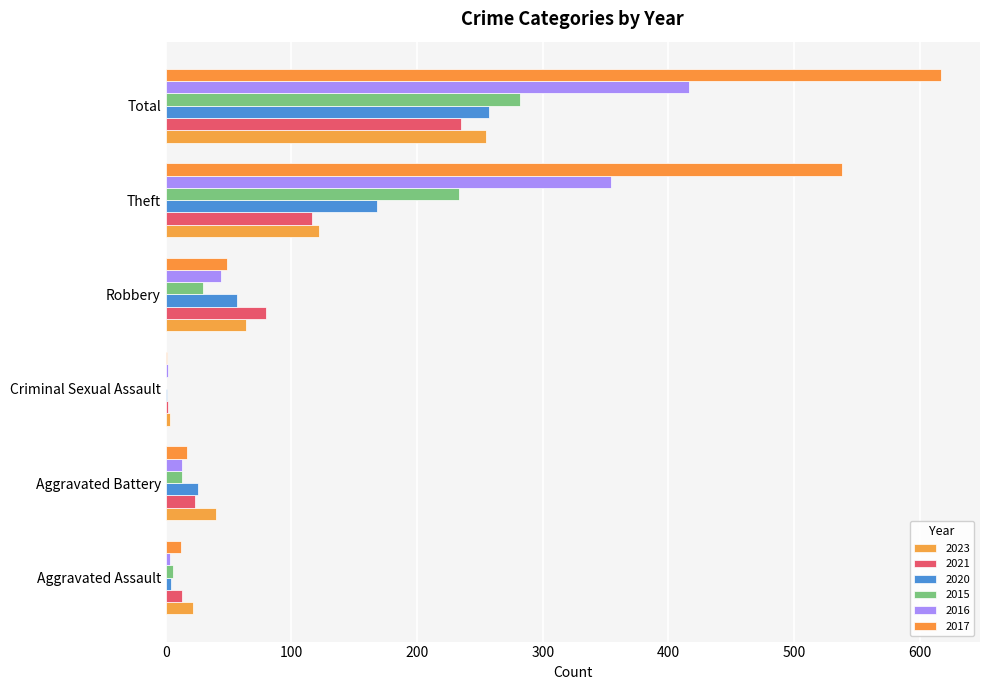

Reading left to right, what are all the values shown in this chart?

2023: 22	40	3	64	122	255
2021: 13	23	2	80	116	235
2020: 4	26	1	57	168	257
2015: 6	13	0	30	233	282
2016: 3	13	2	44	354	416
2017: 12	17	1	49	538	617